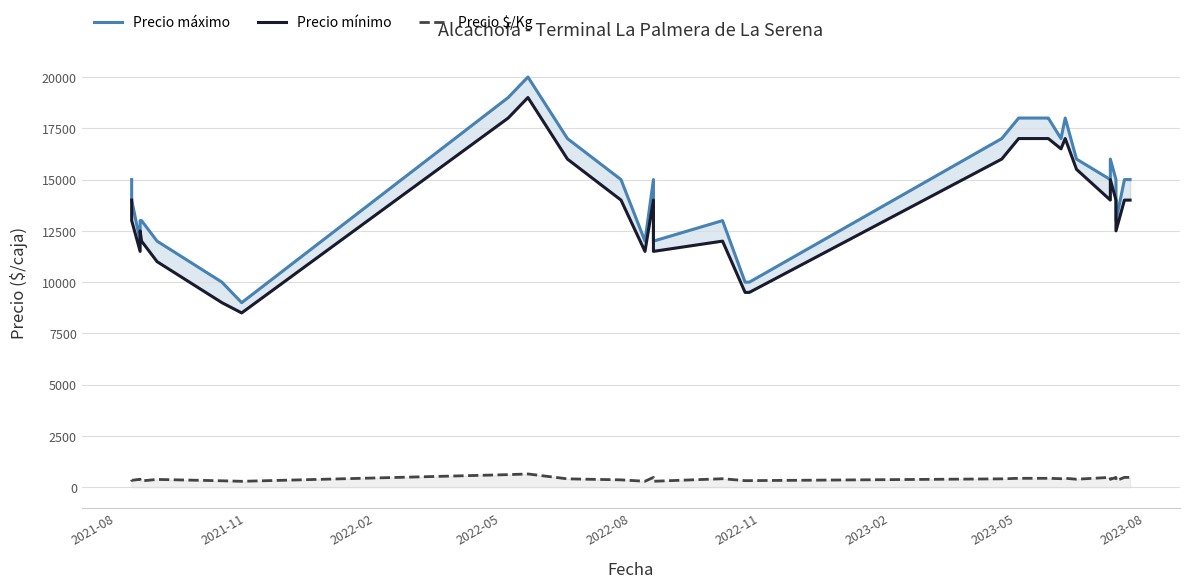

What is the difference between the maximum and minimum values in the Precio $/Kg series?

358